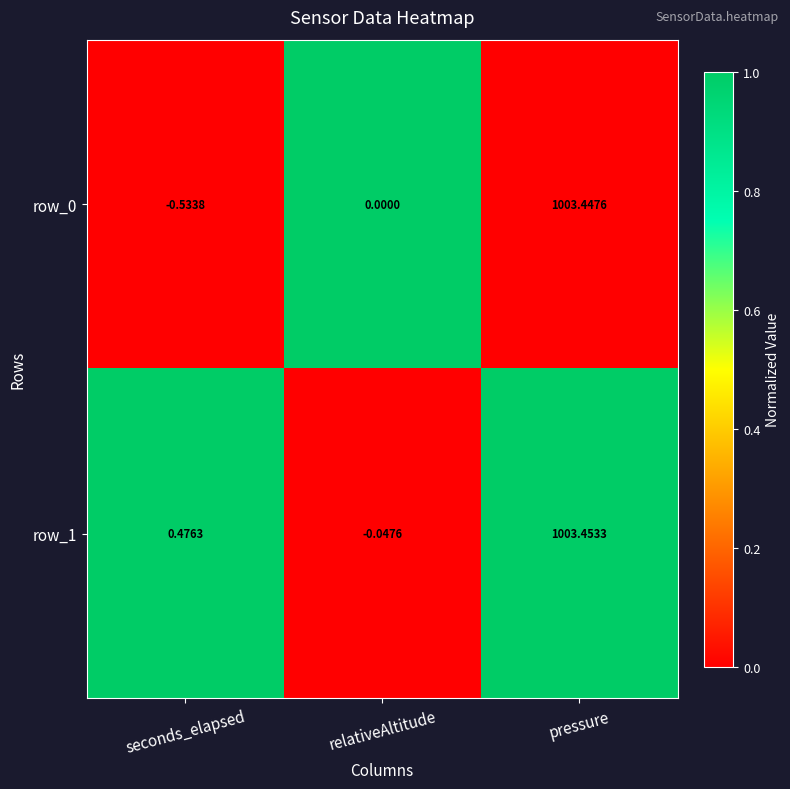

How many series are shown in this chart?

2